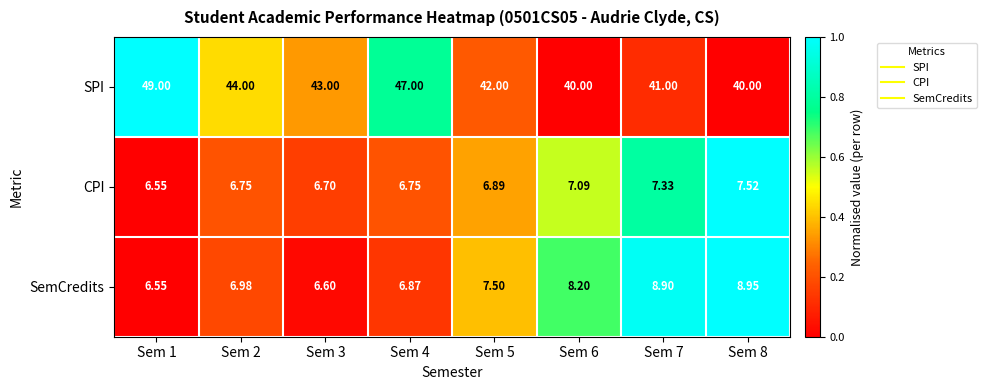

Which series has the widest spread of values?

SPI